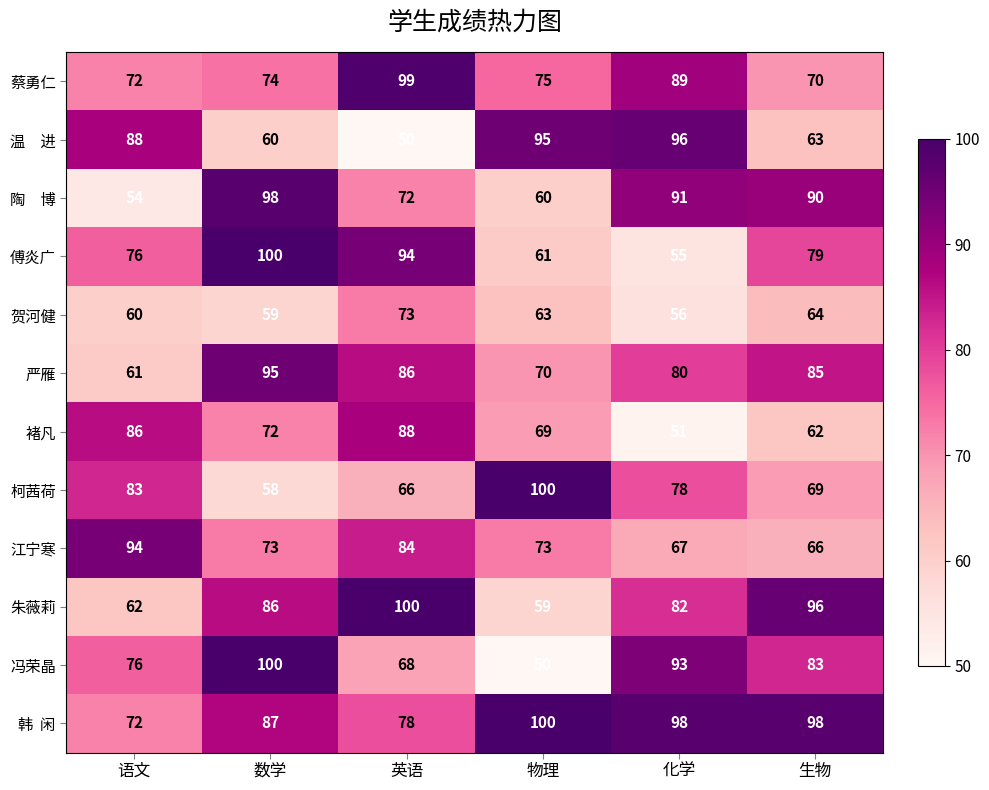

What is the spread (max minus min) of values at 数学?

42